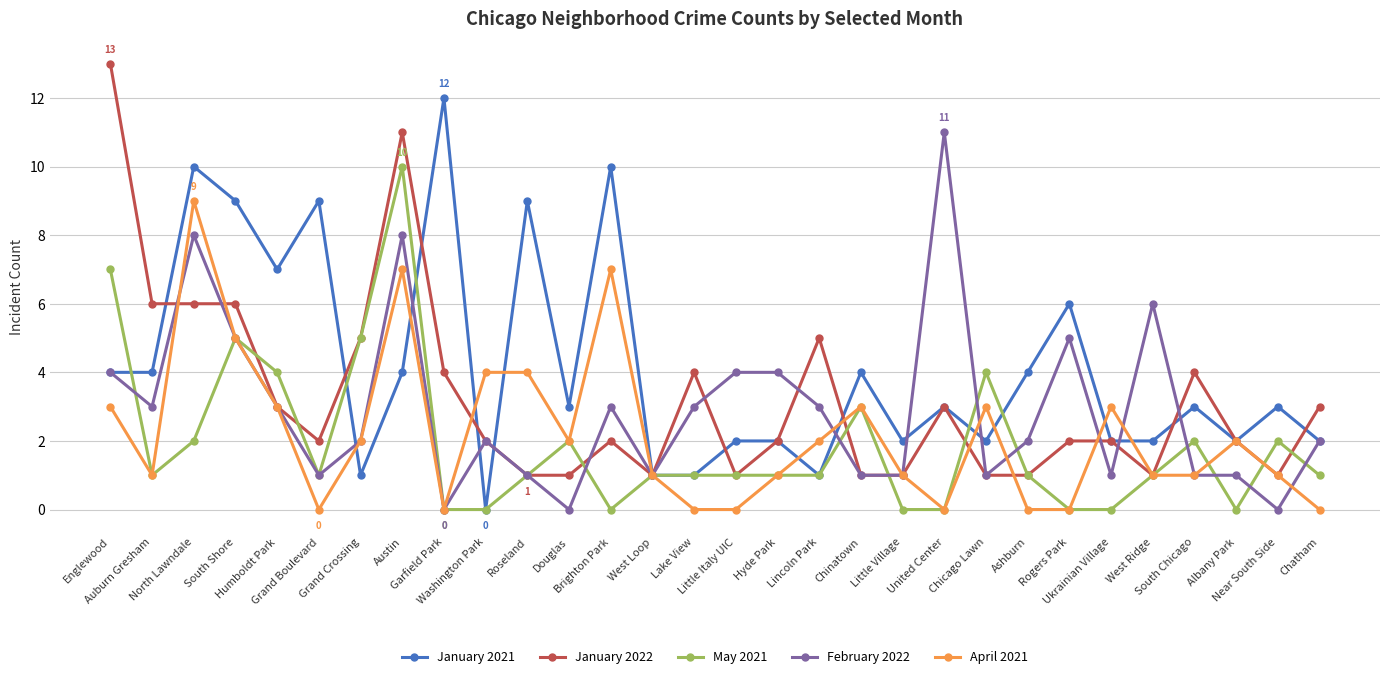

The January 2022 series shows 0 at Little Italy UIC. True or false?

False